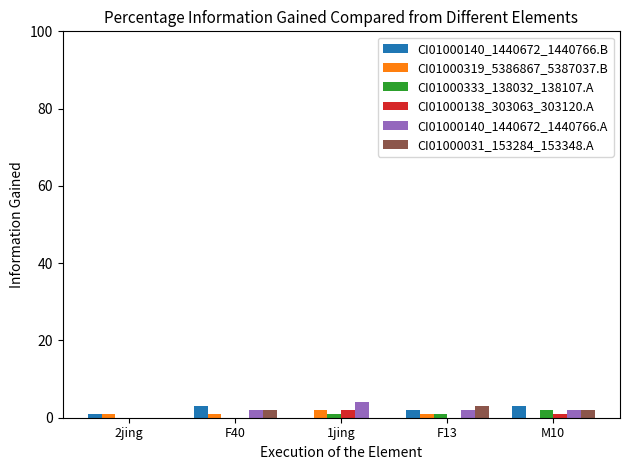

What is the sum of all CI01000140_1440672_1440766.A values?

10